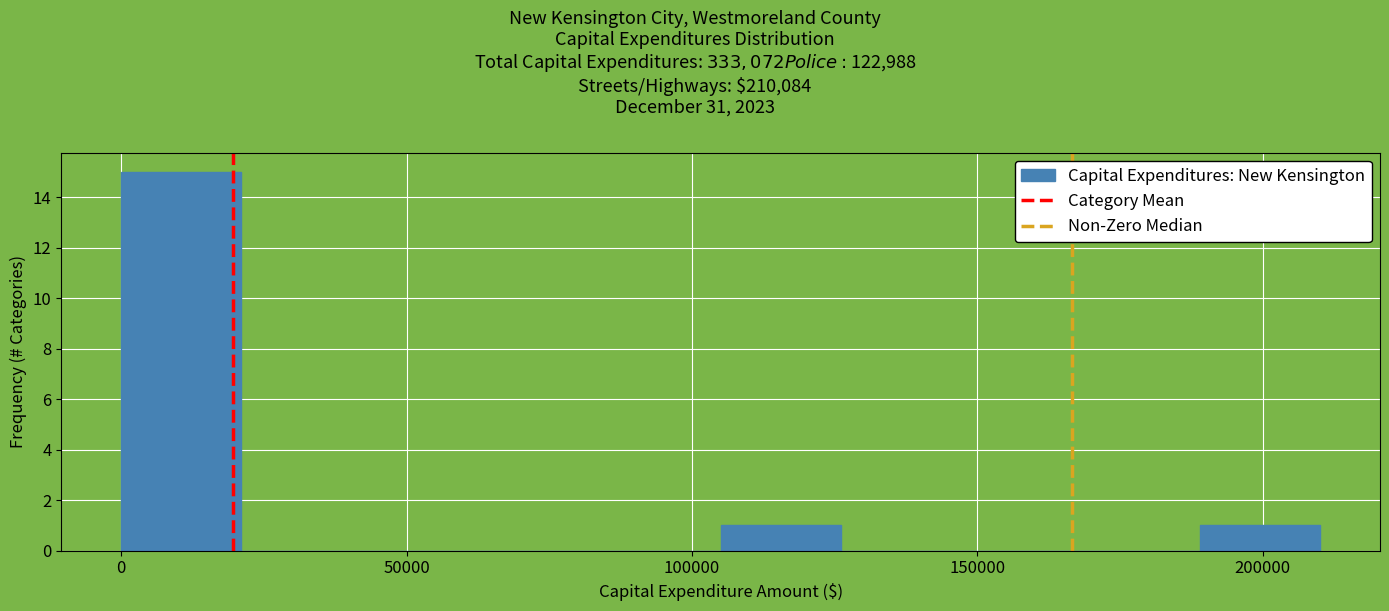

Reading left to right, transcribe this chart: for each bar, give the range it covers on the x-axis and its height. Neither the bar edges nor the heights are printed on the chart, so give them approximately, as read against the axes.

0 to 20000: 15
20000 to 40000: 0
40000 to 65000: 0
65000 to 85000: 0
85000 to 105000: 0
105000 to 125000: 1
125000 to 145000: 0
145000 to 170000: 0
170000 to 190000: 0
190000 to 210000: 1